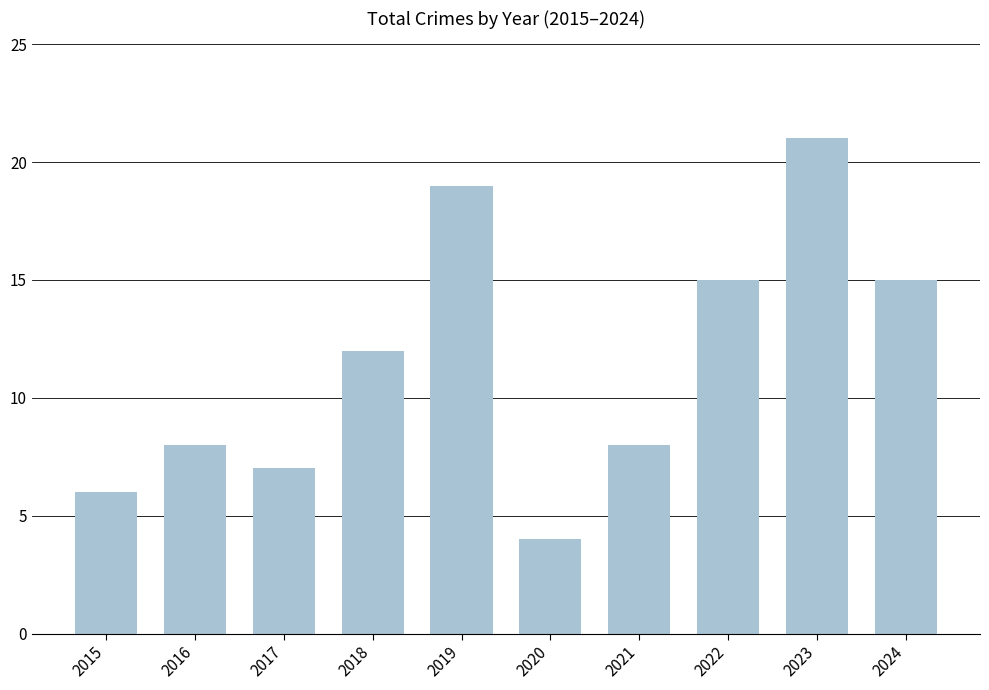

Which has a higher value, 2016 or 2018?

2018